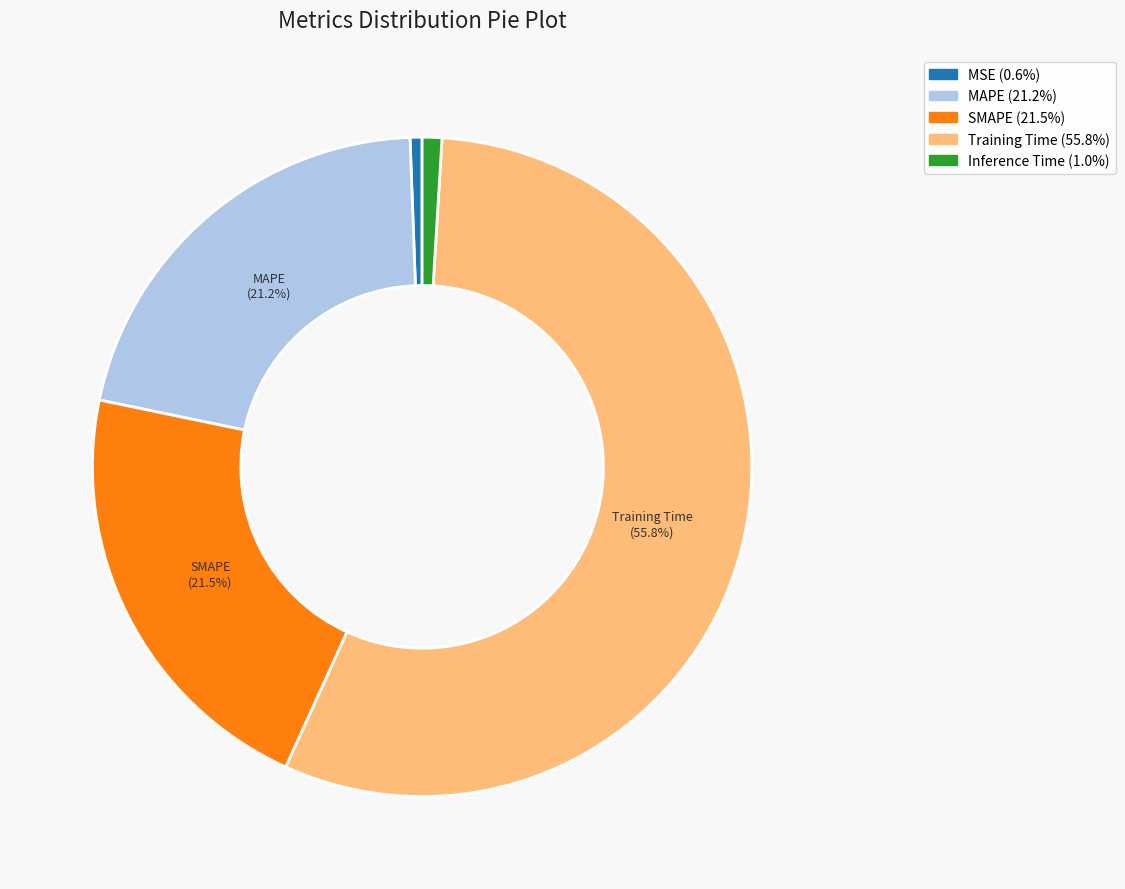

Is there any slice that represents more than half of the pie?

Yes